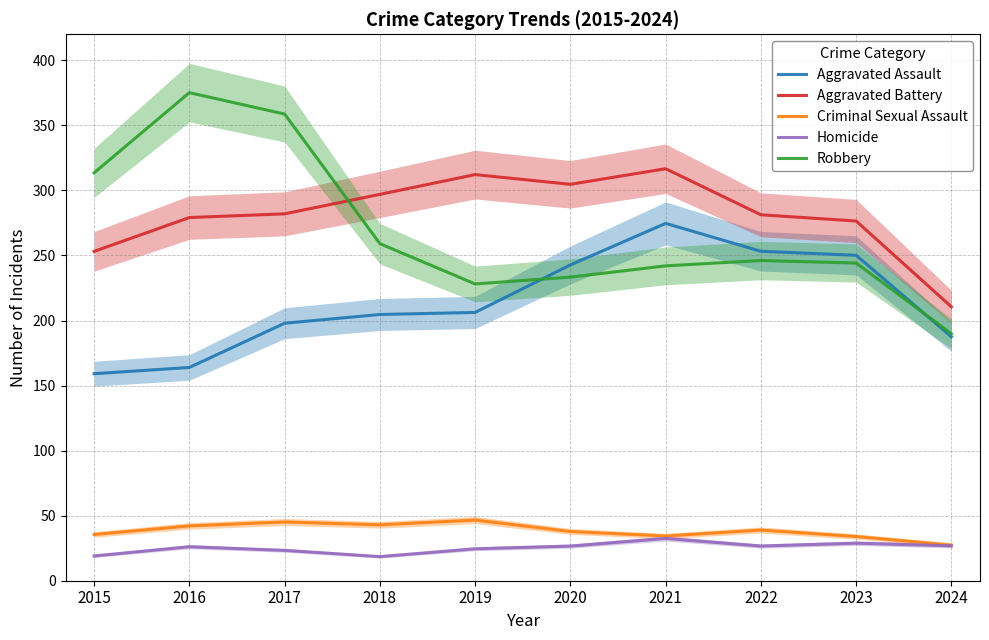

The Robbery series shows 375.1 at 2016. True or false?

True